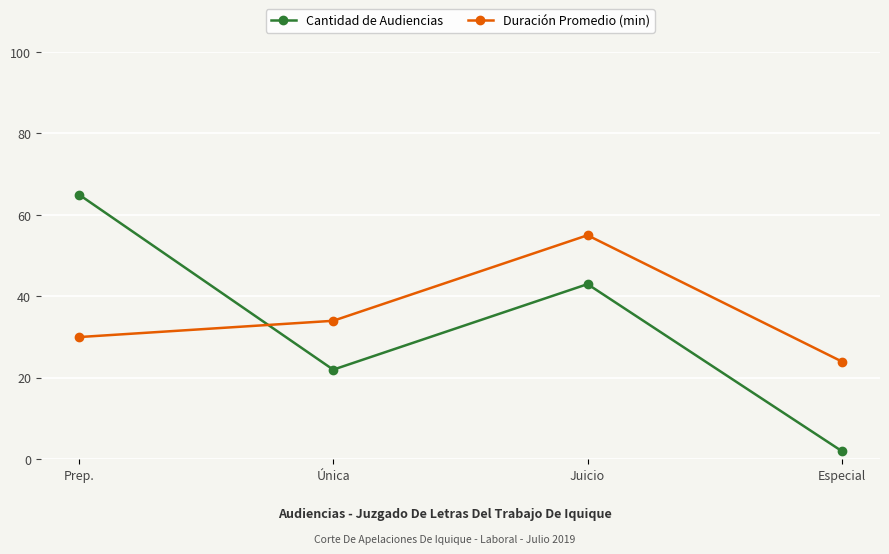

How many values in the Duración Promedio (min) series are below 34?

2